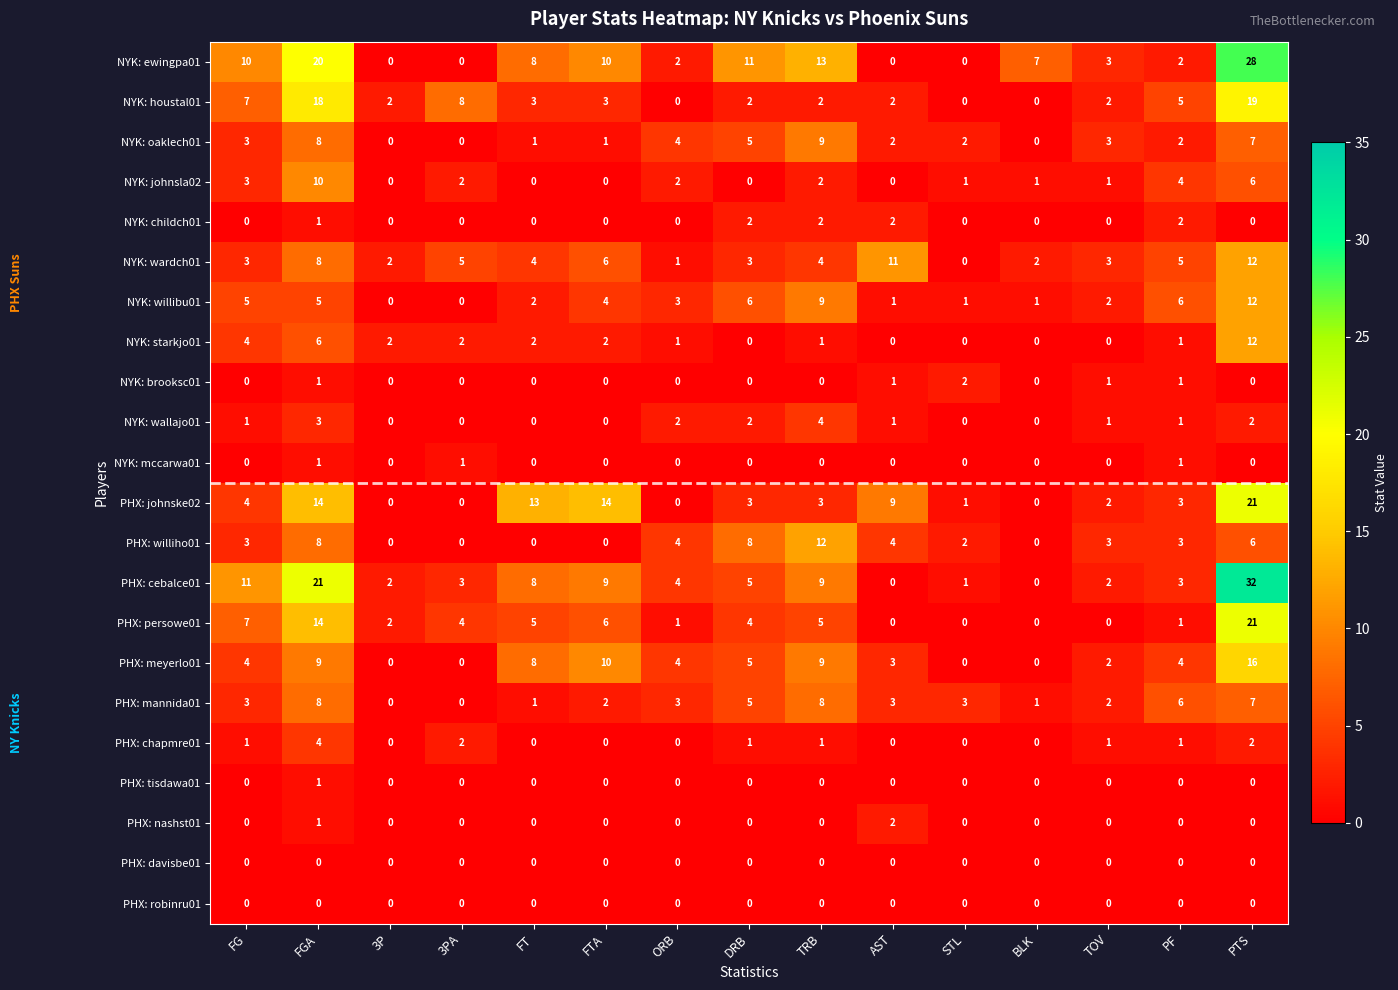

What is the total value across all series at ORB?

31